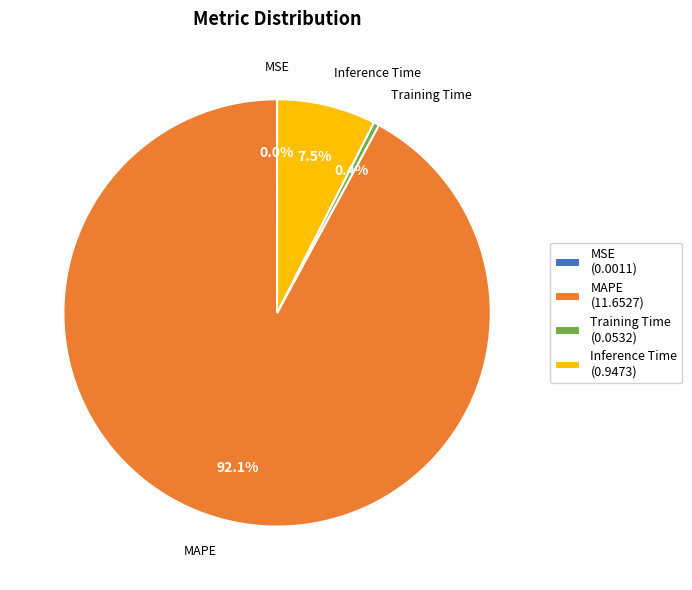

Is it true that MAPE is 78% of the pie?

False